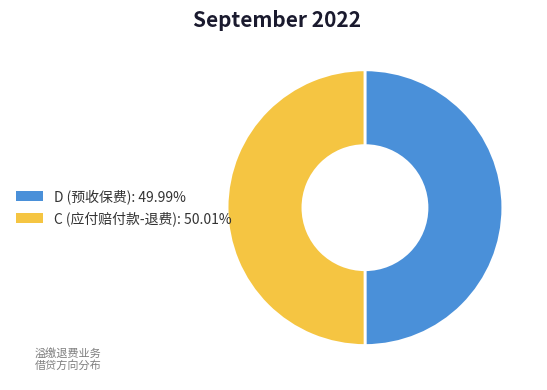

What is the ratio of the value at C (应付赔付款-退费) to the value at D (预收保费)?

1.0